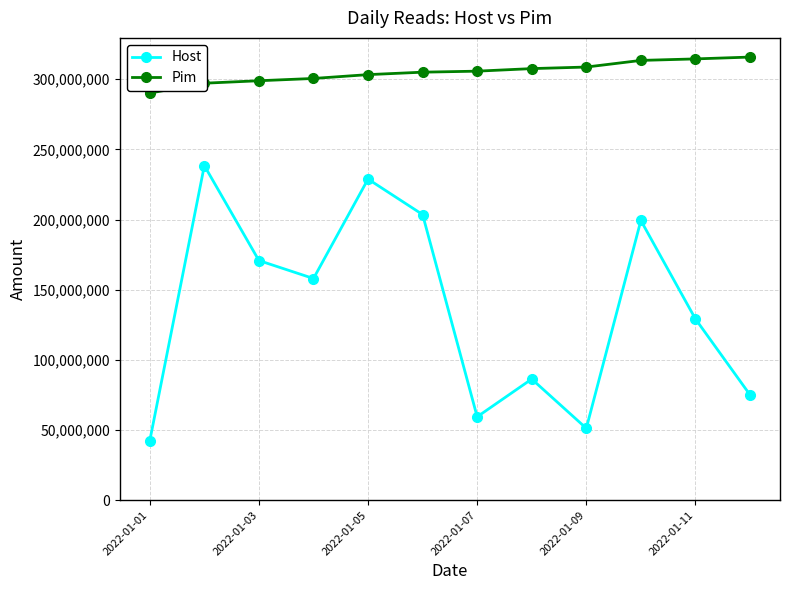

What is the maximum value for Host?

238429696